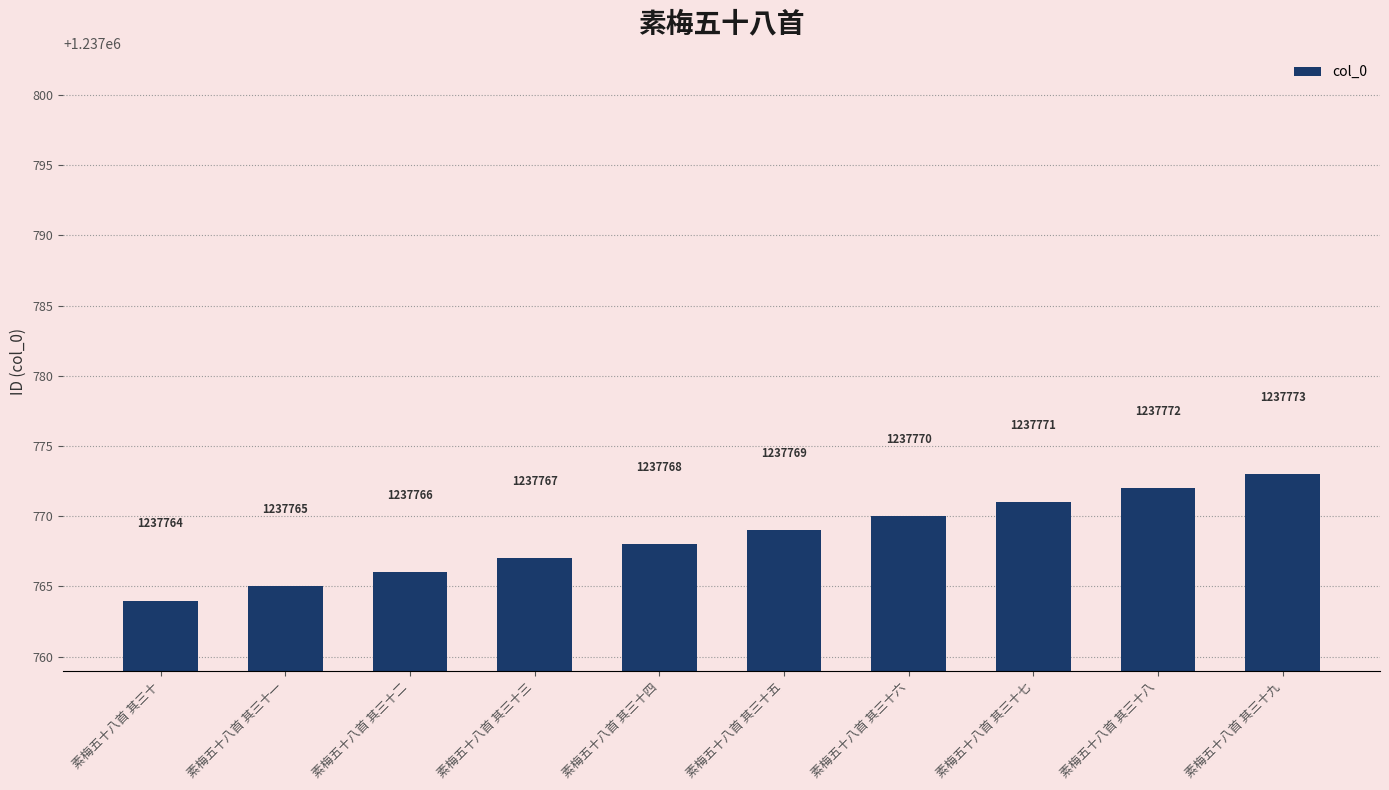

What is the difference between the maximum and minimum values?

9